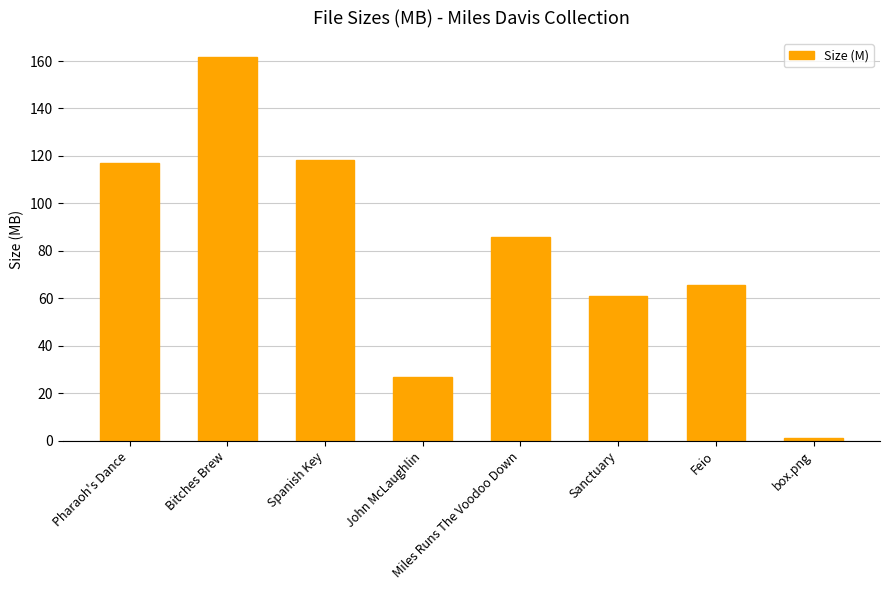

What is the value of the 1st bar from the left?

117.1